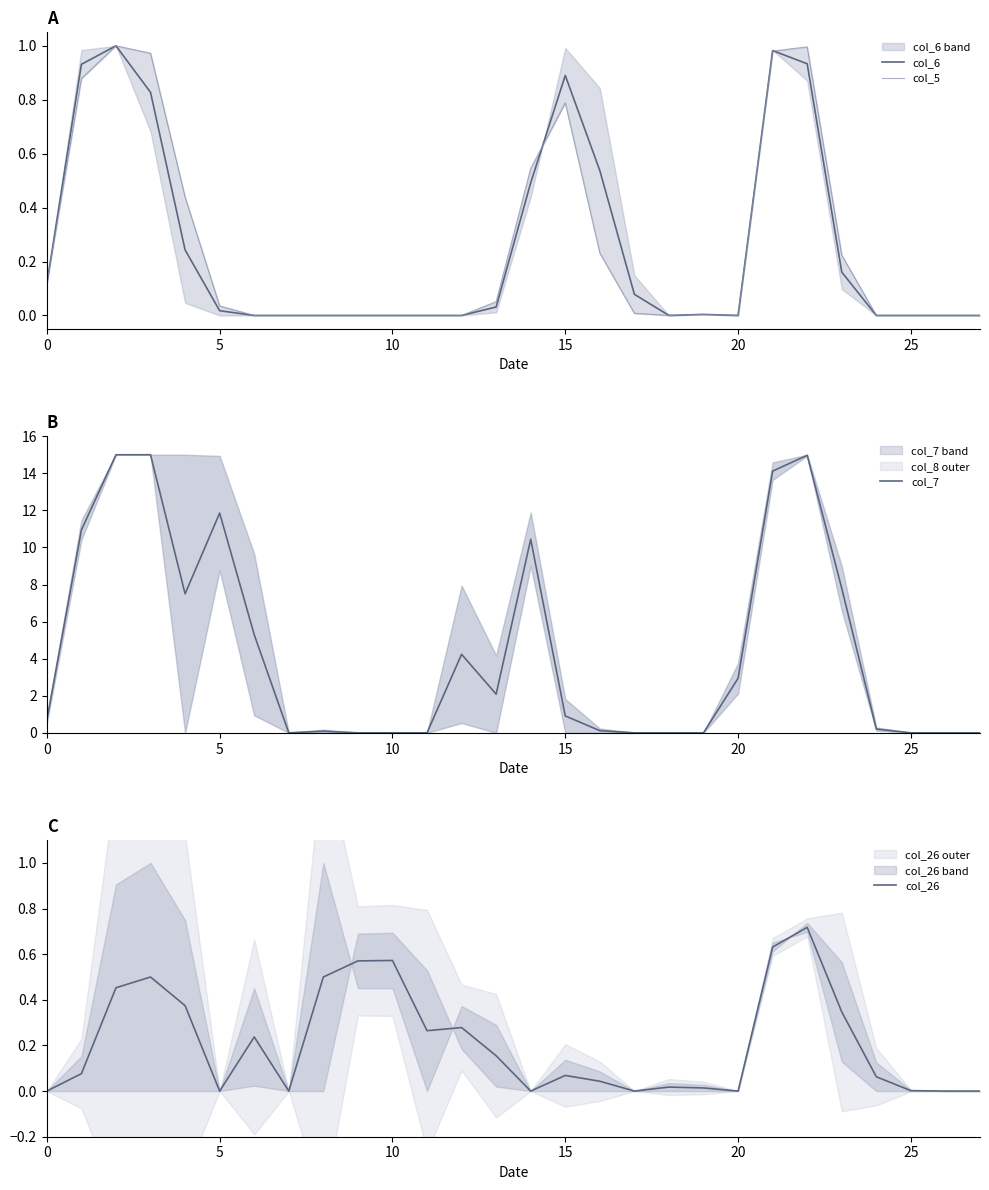

True or false: col_6 has more than 0 points higher than both neighbors.

True